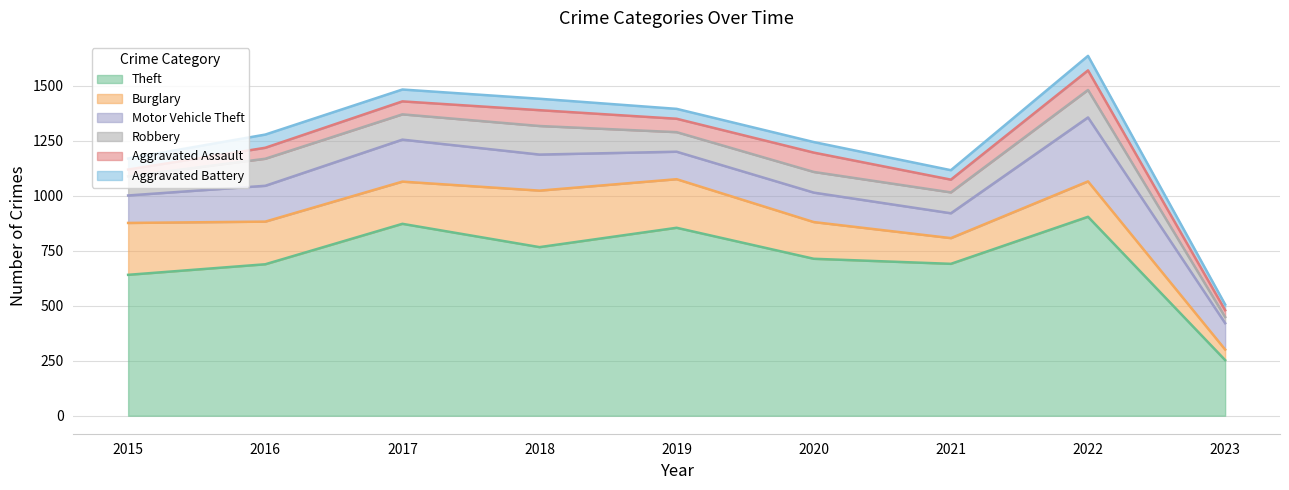

What is the highest value of the Aggravated Assault series?

89